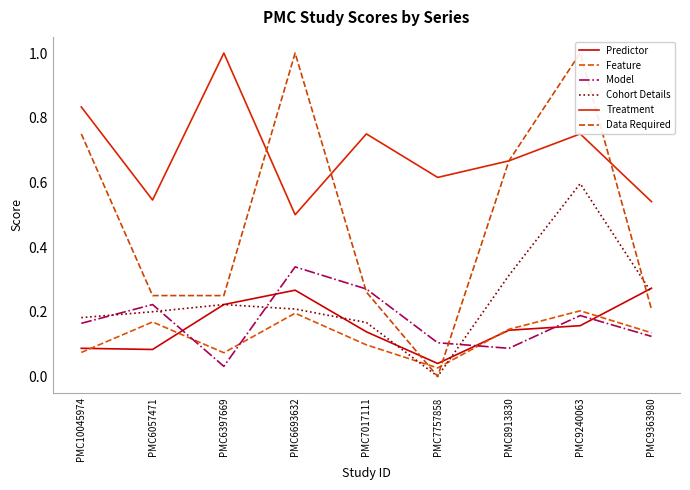

Is this an area chart (filled region under the line)?

No